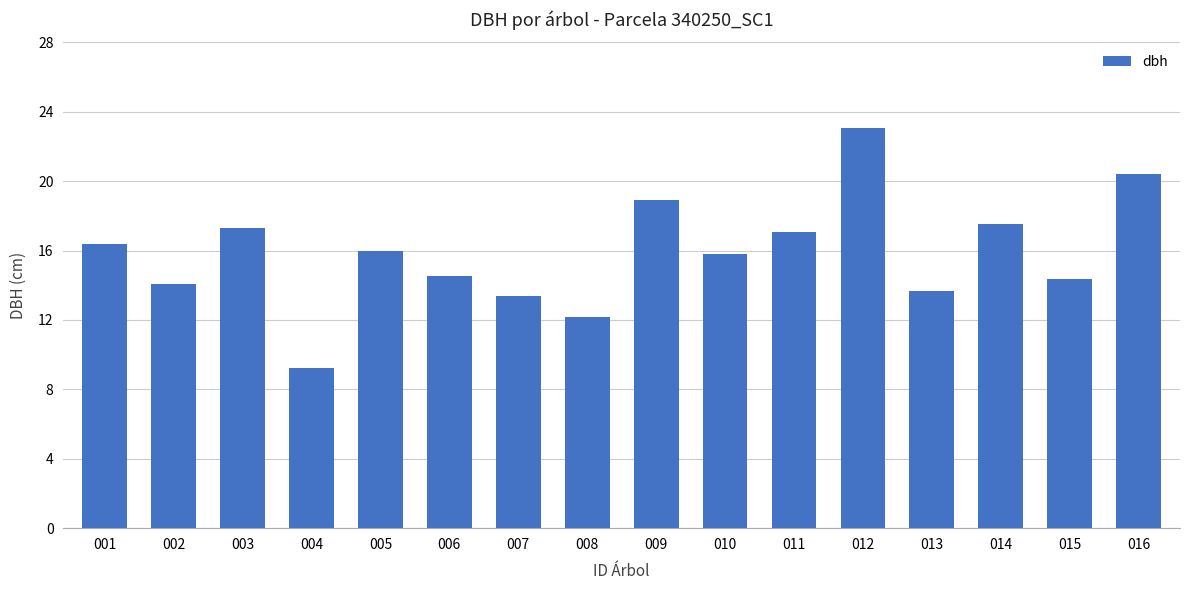

What is the average value?

15.9